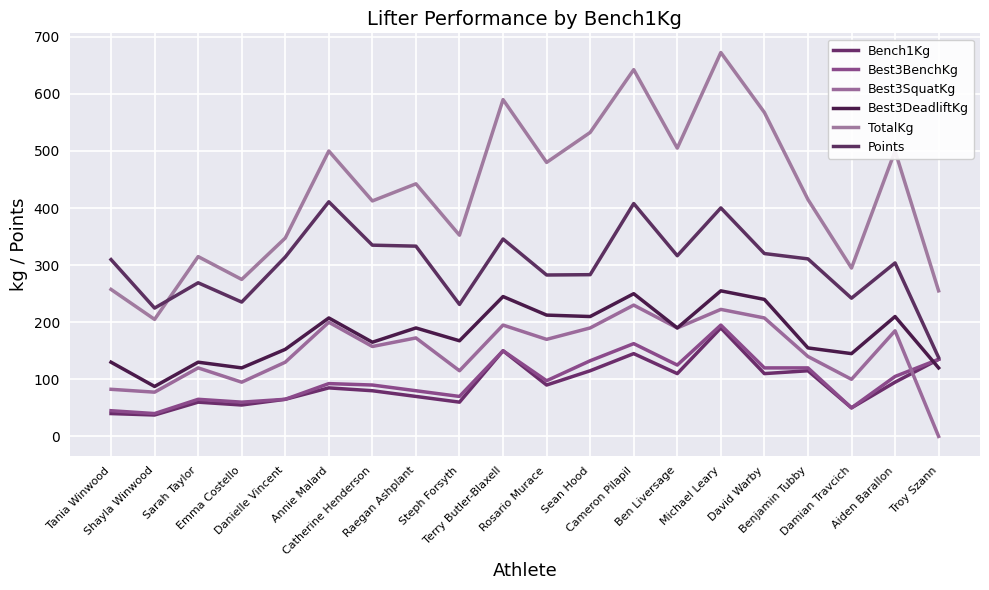

What value does the Best3SquatKg series have at Cameron Pilapil?

230.0